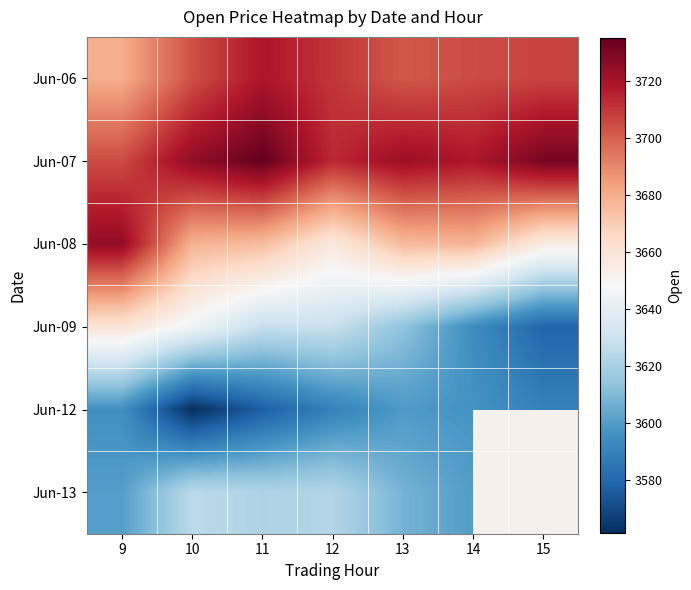

The value of Jun-06 at 12 is 6256.9. True or false?

False